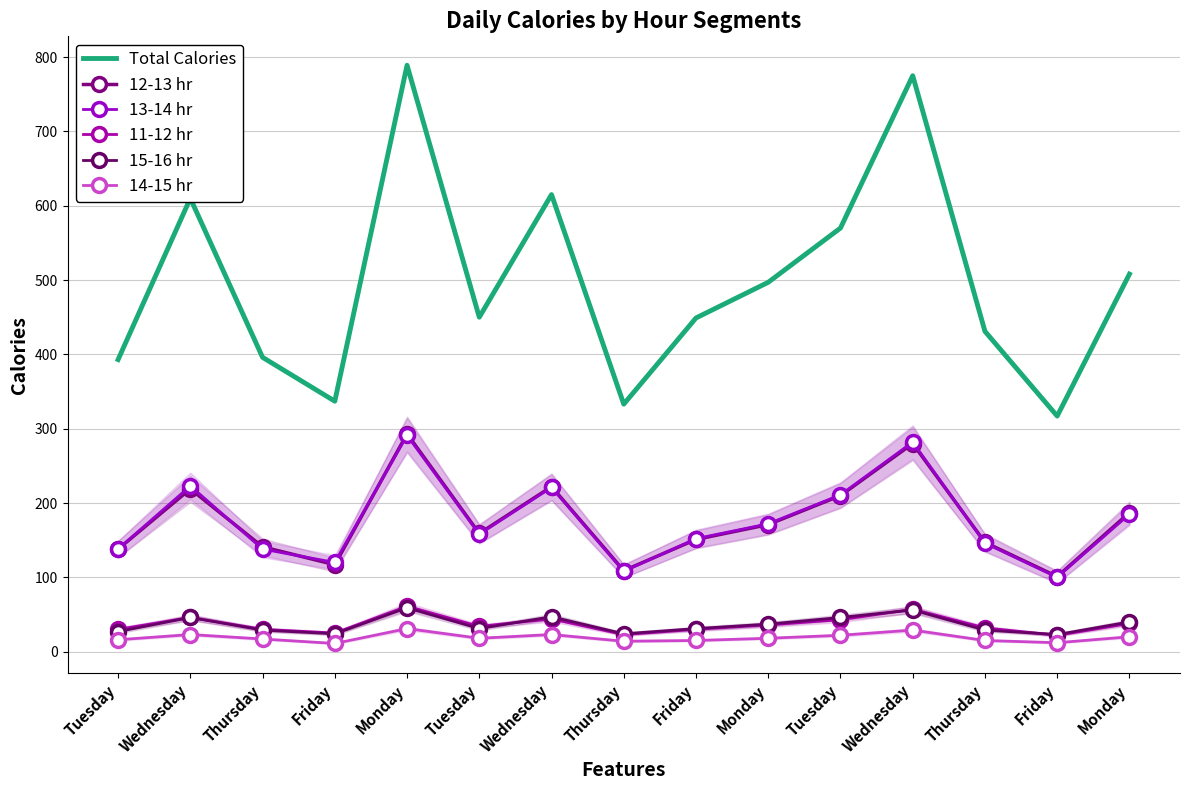

List the series in order of their peak value, highest first.

Total Calories, 12-13 hr, 13-14 hr, 11-12 hr, 15-16 hr, 14-15 hr